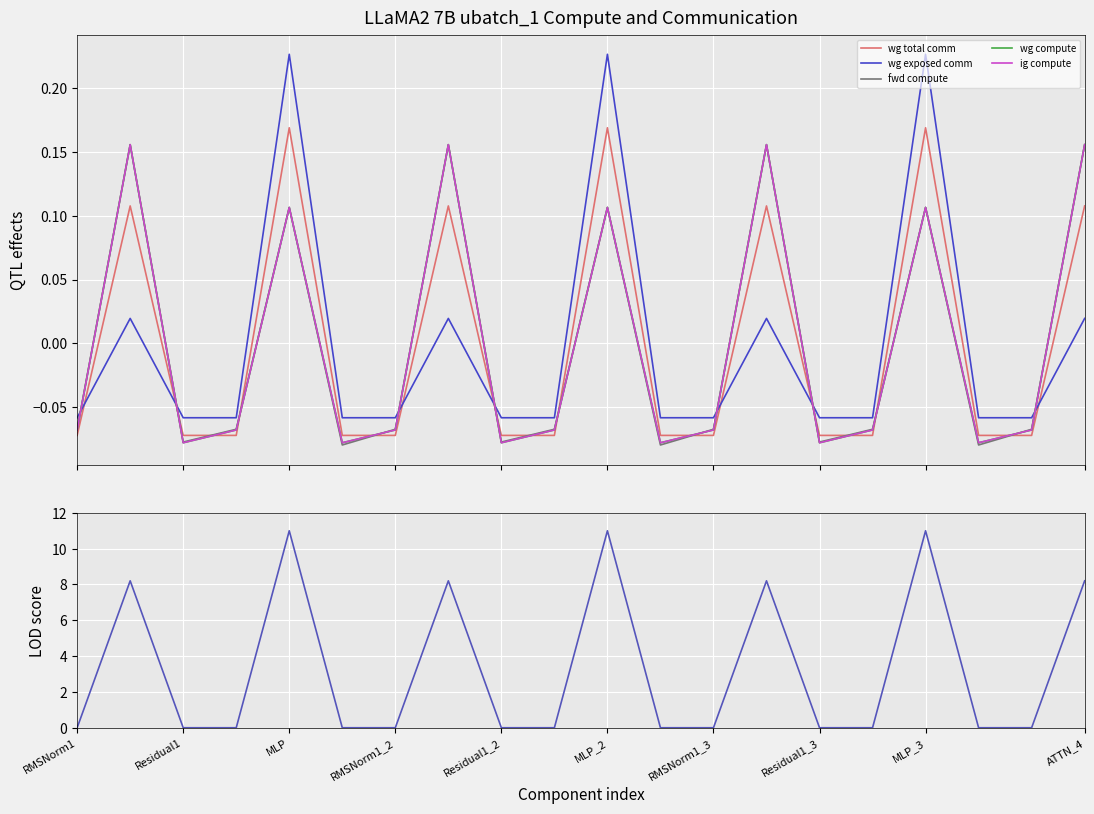

What is the value of the fwd compute point at the 6th from the left?

-0.1